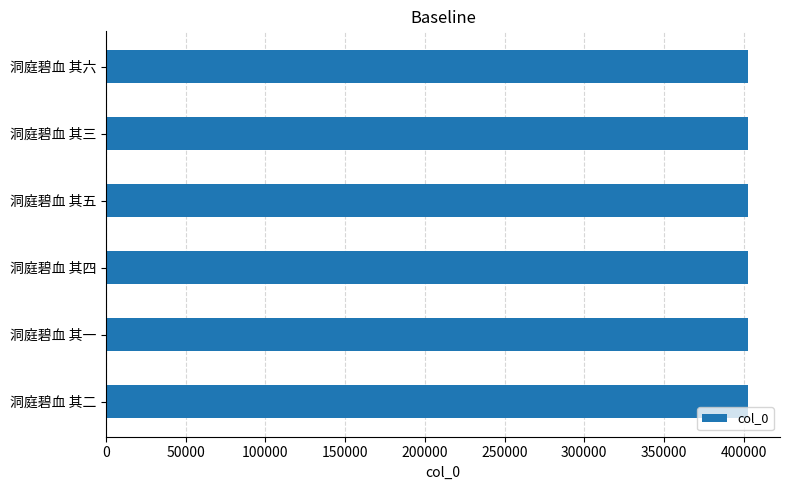

What is the value of the 4th bar from the top?

402676